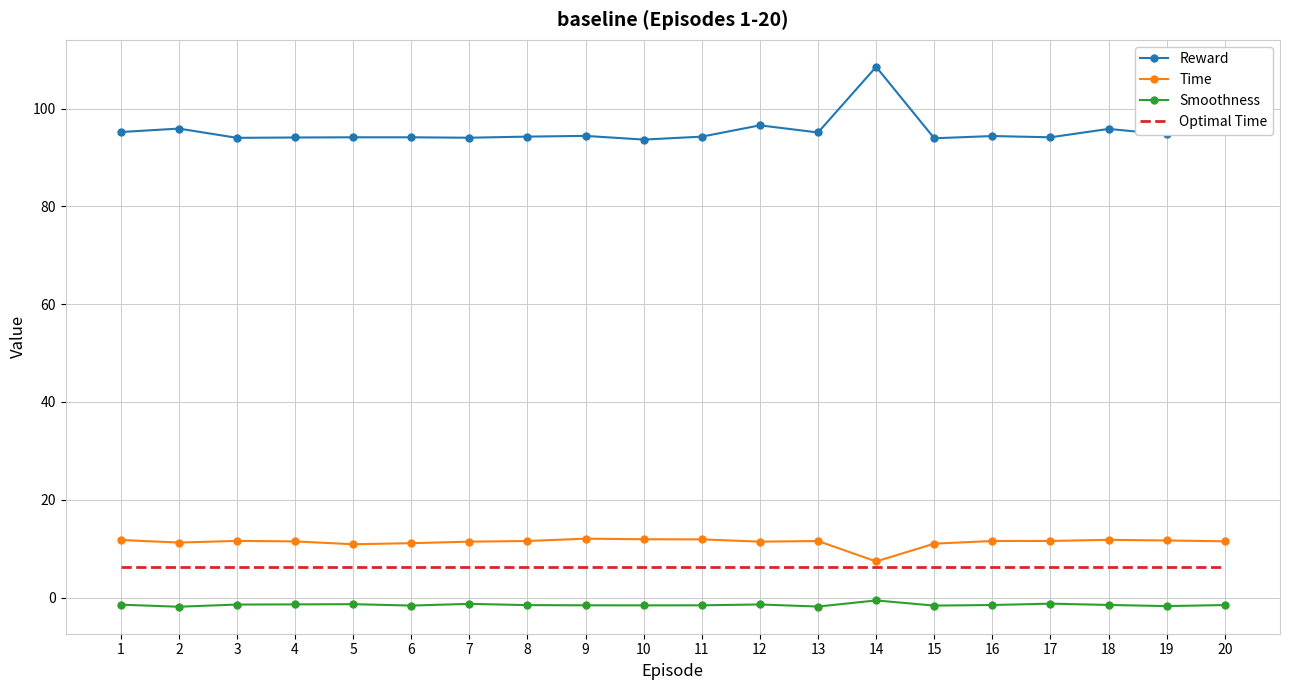

What is the difference between the maximum and minimum values in the Reward series?

14.9